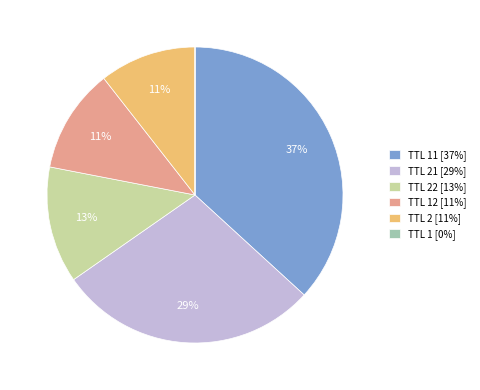

What is the largest slice in the pie chart?

TTL 11 [37%]